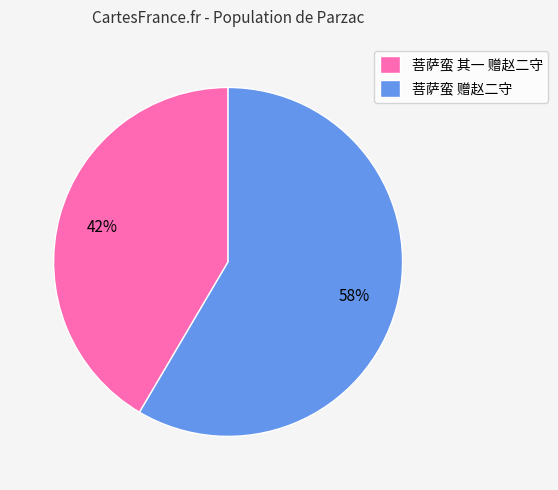

Rank the categories by value from lowest to highest.

菩萨蛮 其一 赠赵二守, 菩萨蛮 赠赵二守